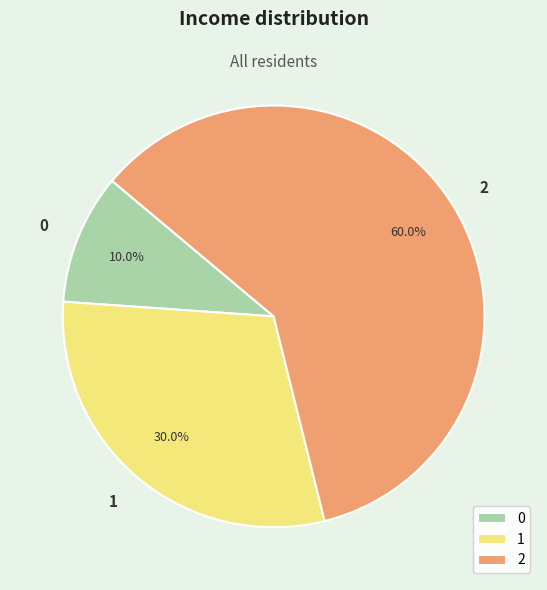

How many slices are in this pie chart?

3